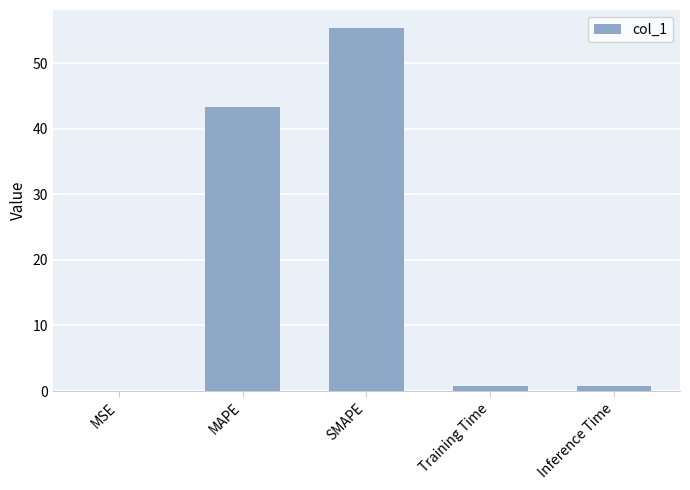

At which label is the value closest to 27?

MAPE